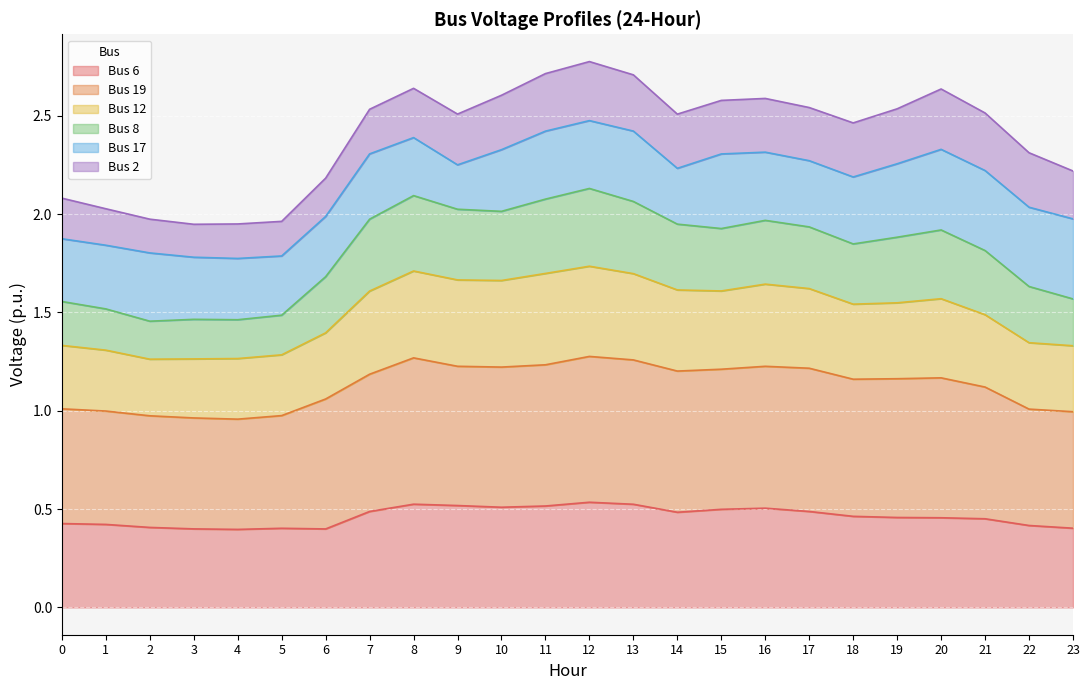

What is the total value across all series at 14?

2.5